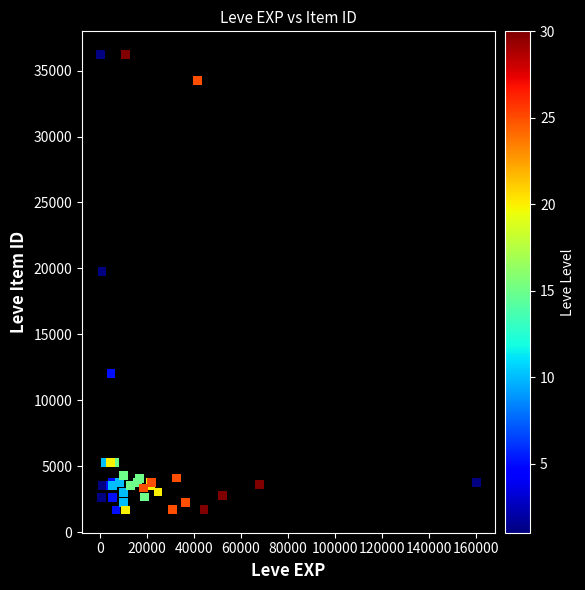

What Y value in the scatter plot is closest to 18967?

19744